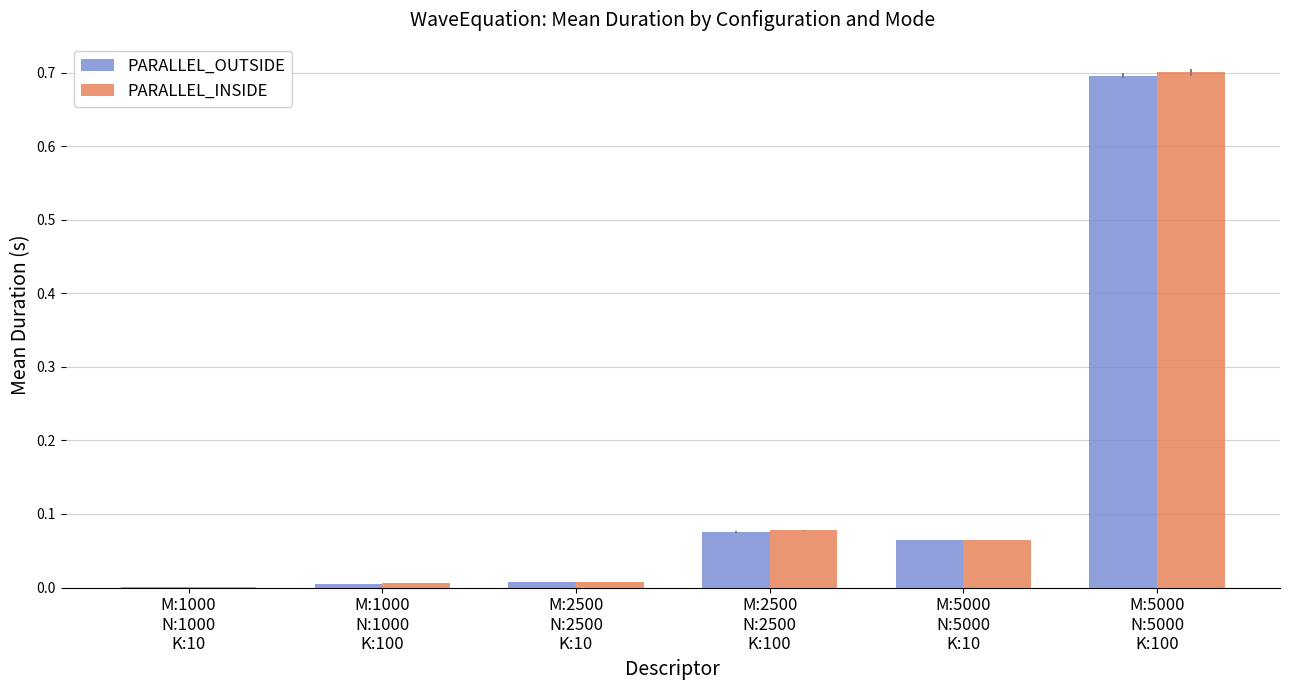

True or false: PARALLEL_OUTSIDE has a value of 0.0 at M:2500
N:2500
K:10.

True